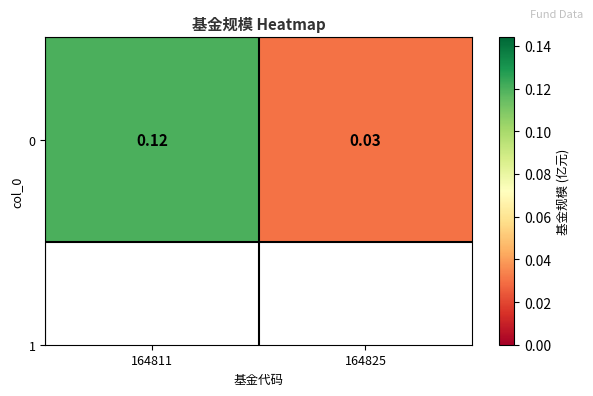

Rank the categories by value from highest to lowest.

164811, 164825